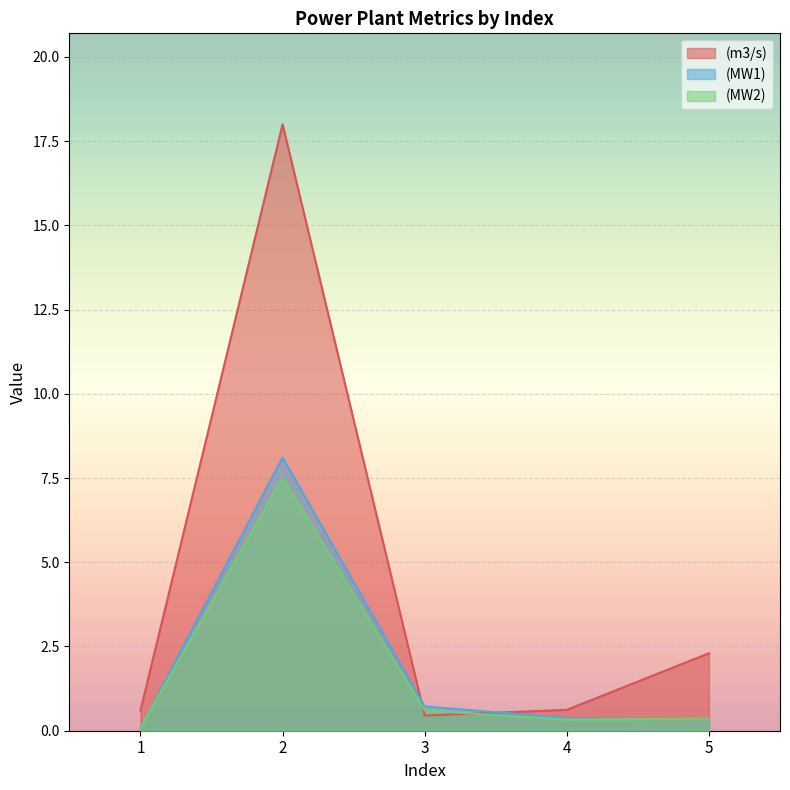

At which category is the sum across all series the highest?

2